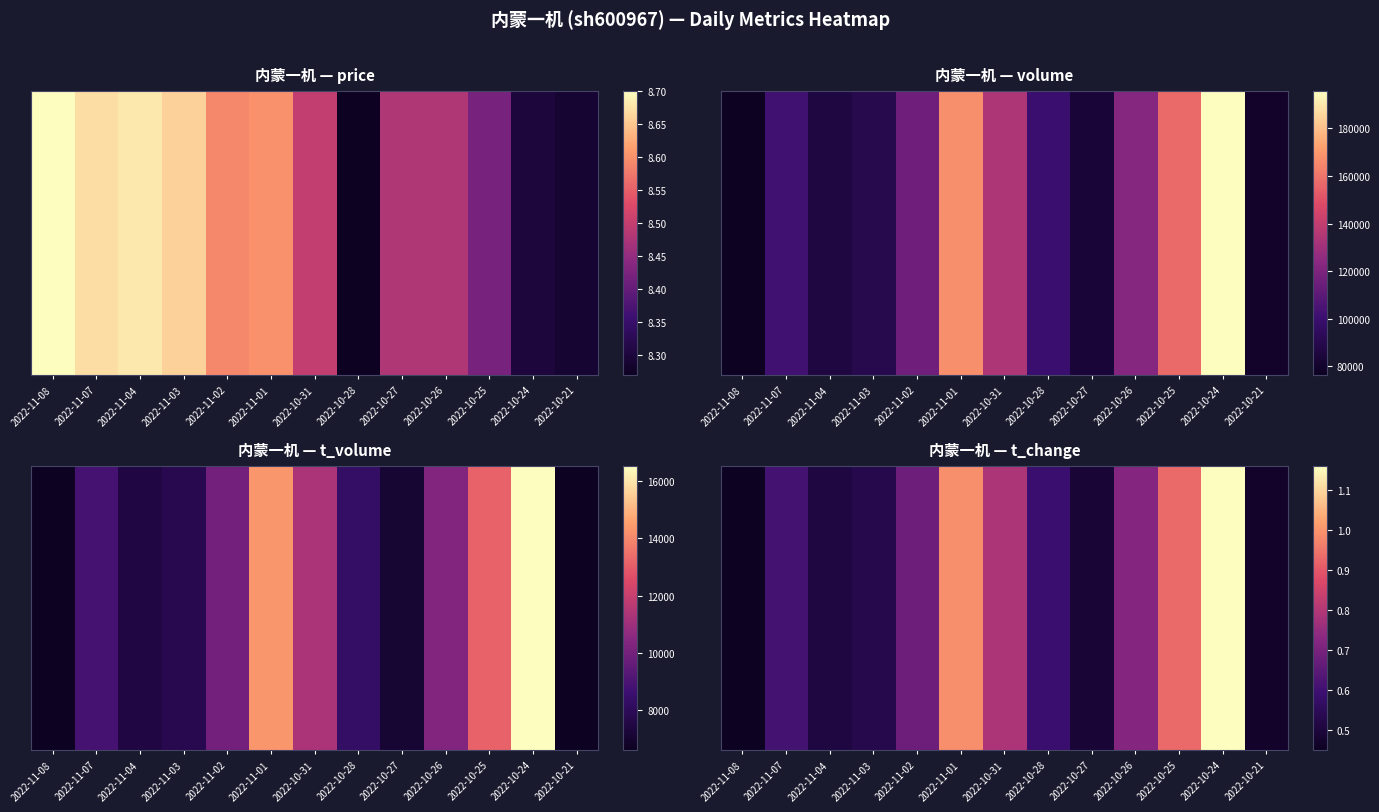

Rank the categories by value from highest to lowest.

2022-10-24, 2022-11-01, 2022-10-25, 2022-10-31, 2022-10-26, 2022-11-02, 2022-11-07, 2022-10-28, 2022-11-03, 2022-11-04, 2022-10-27, 2022-10-21, 2022-11-08